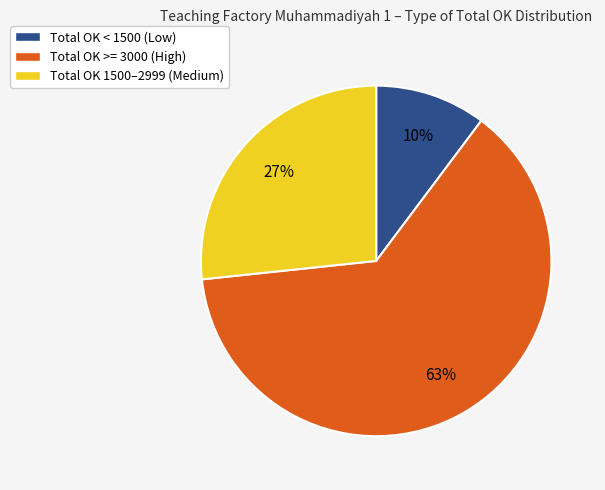

Rank the categories by value from highest to lowest.

Total OK >= 3000 (High), Total OK 1500–2999 (Medium), Total OK < 1500 (Low)